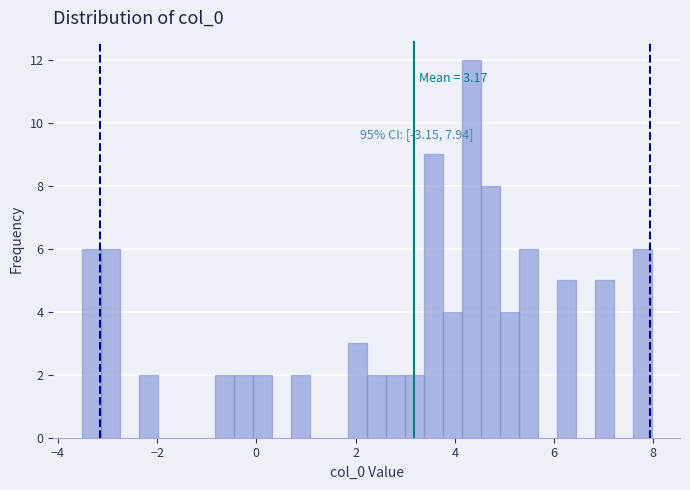

Around what value on the x-axis is the tallest bar? Give the approximate position of its centre, as read against the axis.

4.4